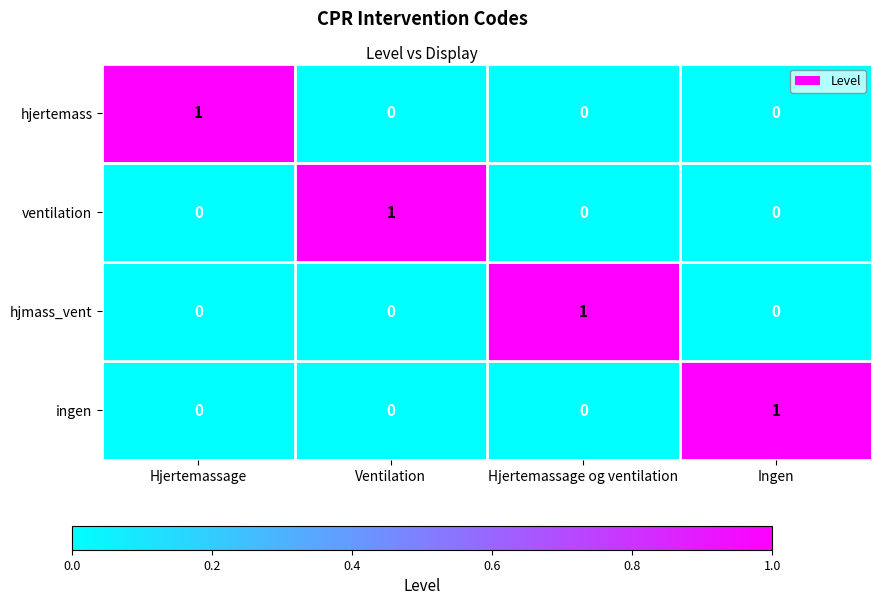

What is the total value across all series at Ingen?

1